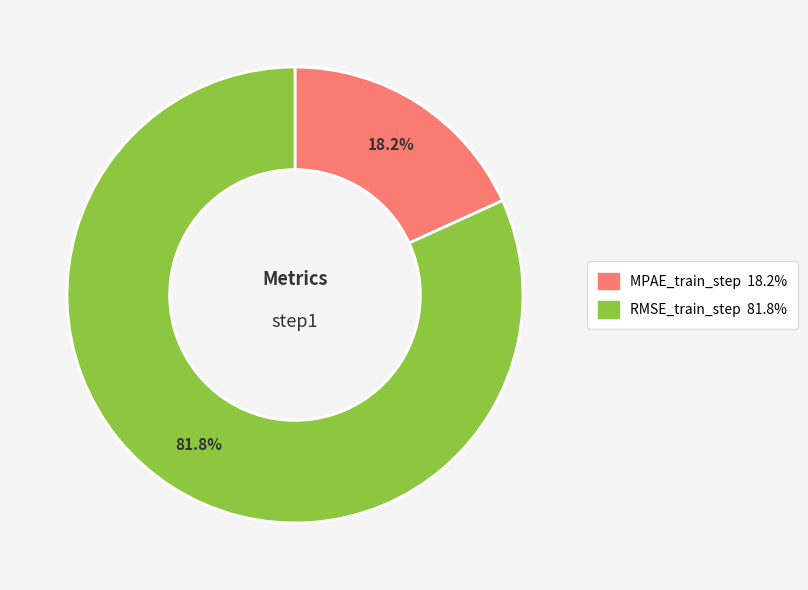

Is there a majority slice in this chart?

Yes